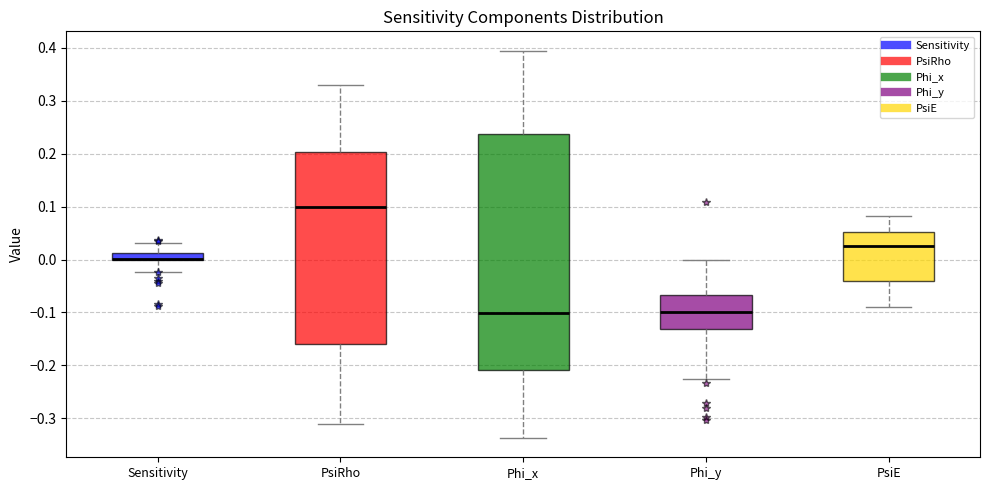

Where does the median line of the box for Phi_x sit on the y-axis? The values are not printed on the chart, so give them approximately, as read against the axis.

-0.10